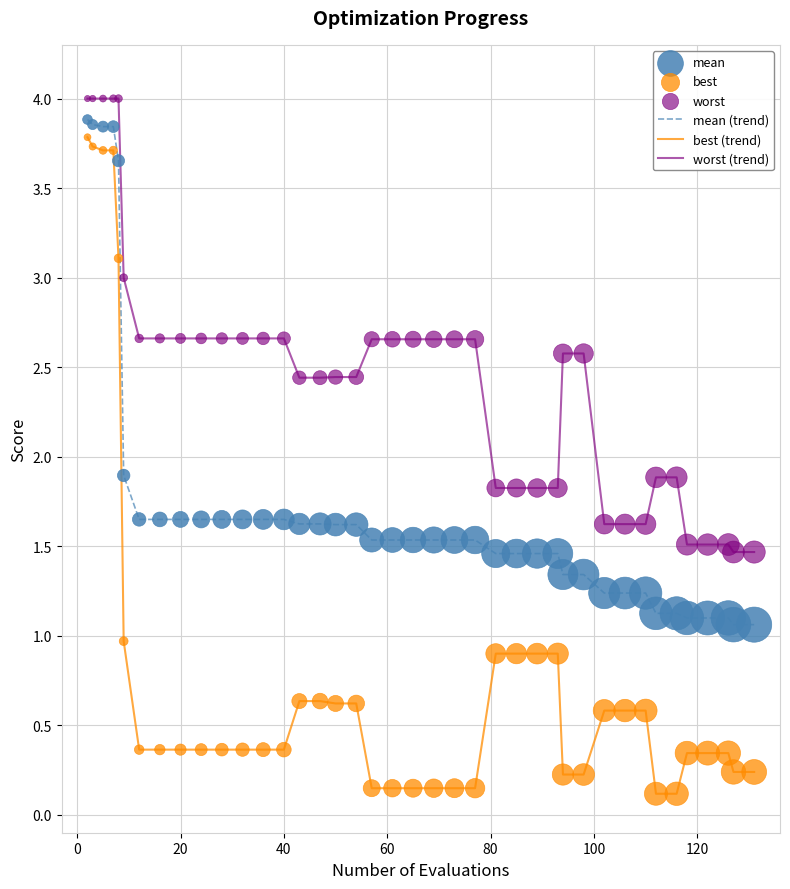

Rank the series by their average value, from highest to lowest.

worst (trend), mean (trend), best (trend)